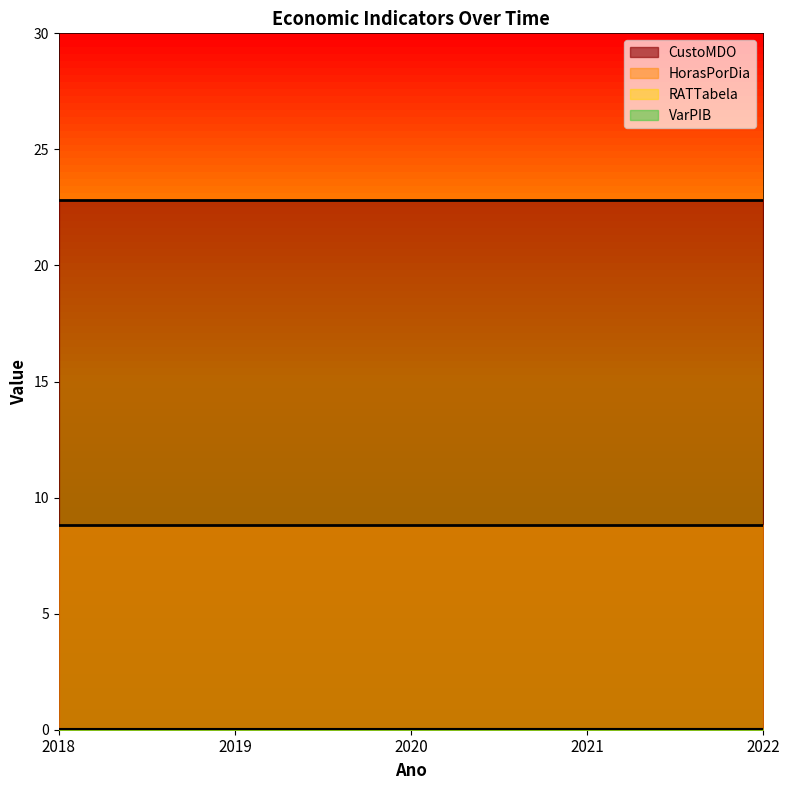

Reading left to right, transcribe all the data shown in this chart.

VarPIB: 2018=0.0	2019=0.0	2020=0.0	2021=0.0	2022=0.0
CustoMDO: 2018=22.8	2019=22.8	2020=22.8	2021=22.8	2022=22.8
HorasPorDia: 2018=8.8	2019=8.8	2020=8.8	2021=8.8	2022=8.8
RATTabela: 2018=0.0	2019=0.0	2020=0.0	2021=0.0	2022=0.0